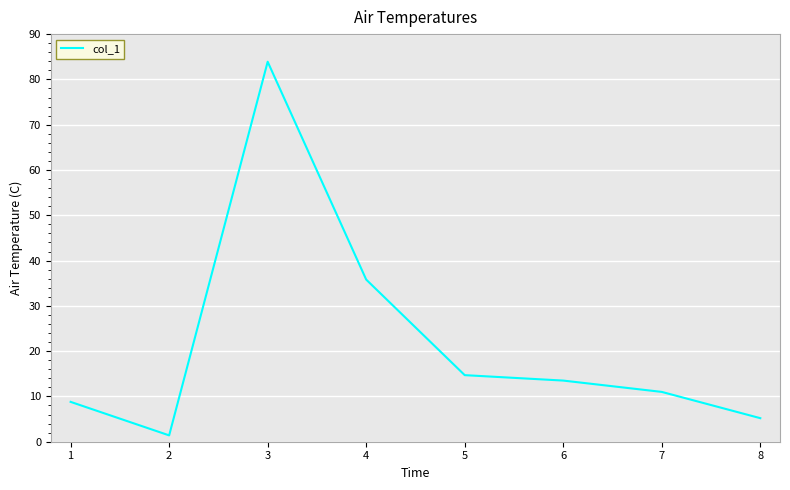

Between 2 and 3, which is larger?

3